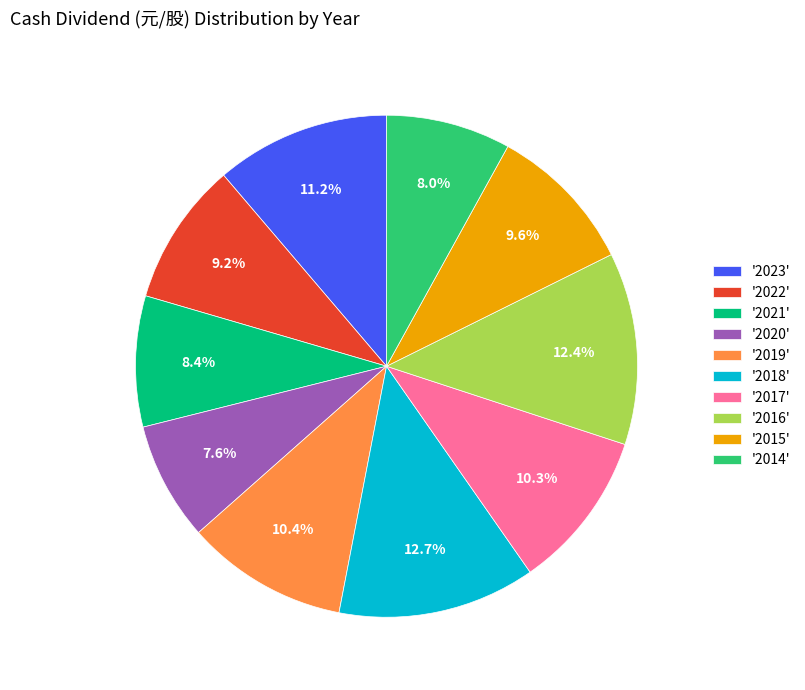

What is the ratio of the value at '2023' to the value at '2022'?

1.2